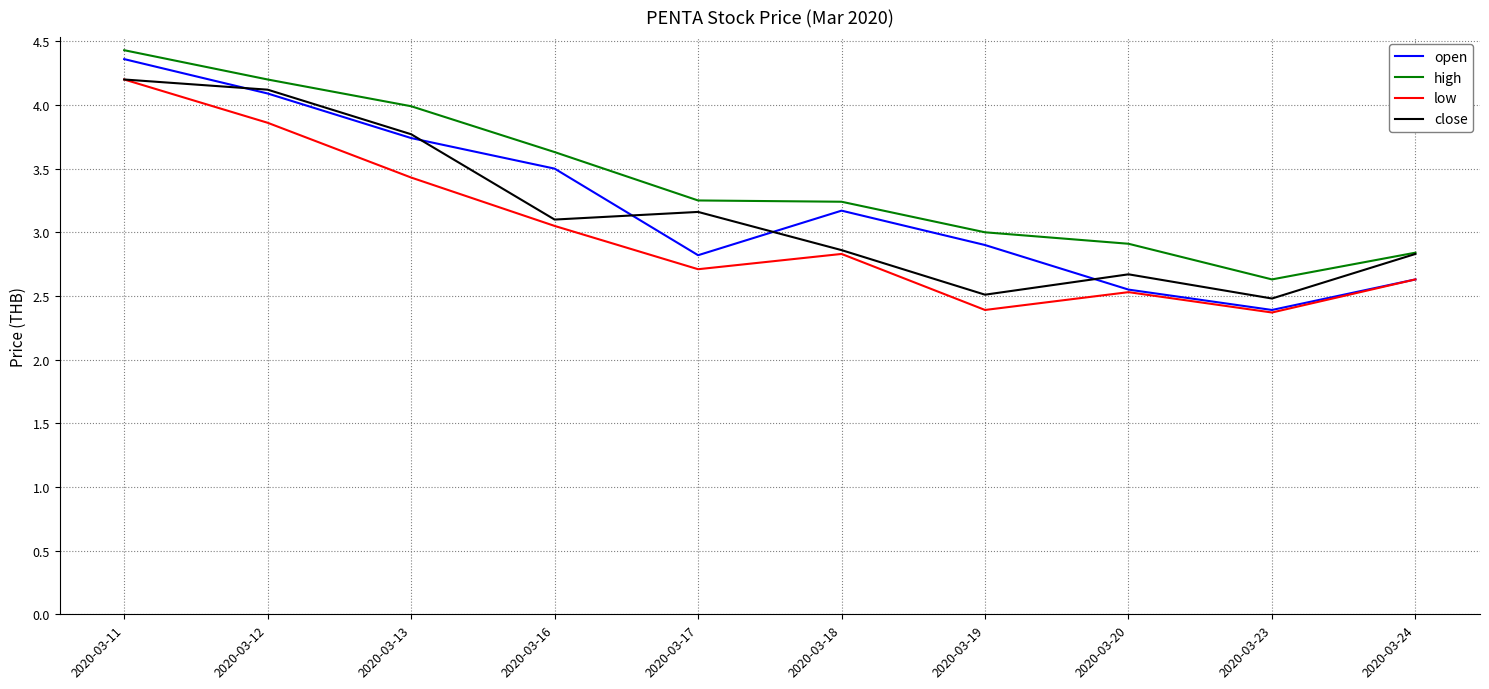

How many lines are shown in the chart?

4